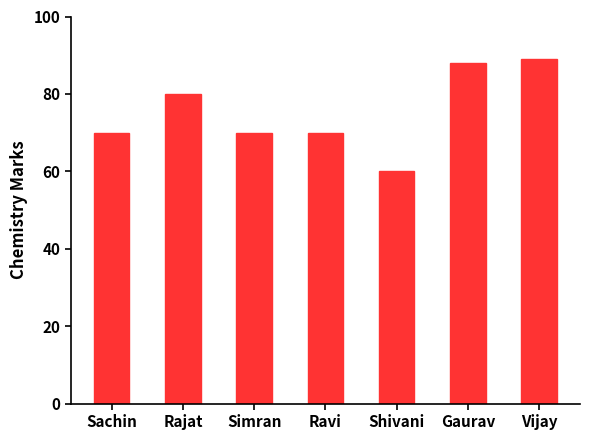

Reading right to left, list all the values displayed in this chart.

Vijay=89	Gaurav=88	Shivani=60	Ravi=70	Simran=70	Rajat=80	Sachin=70